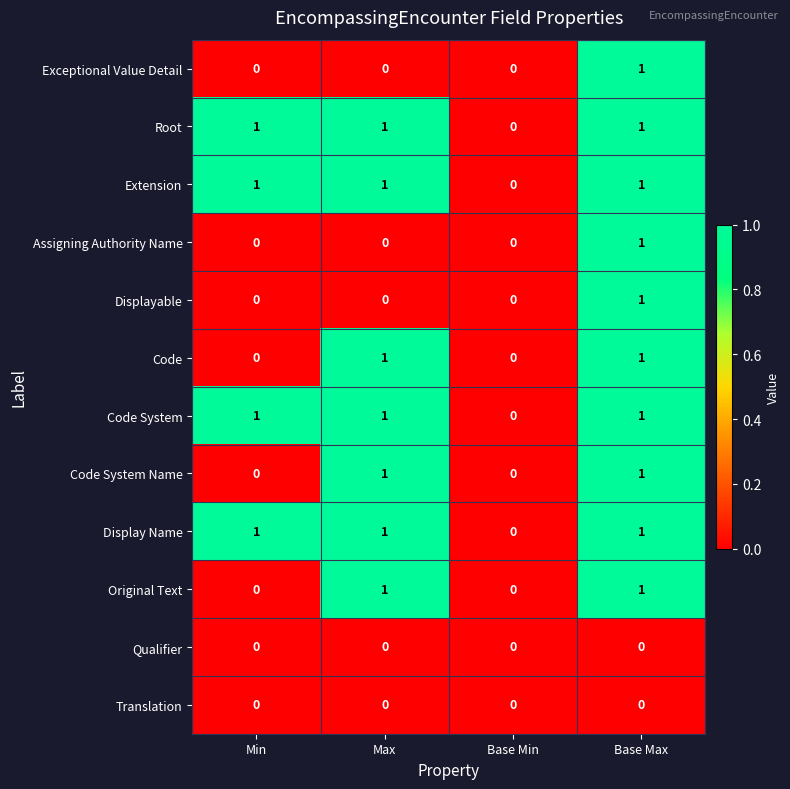

Count the number of categories in the chart.

4